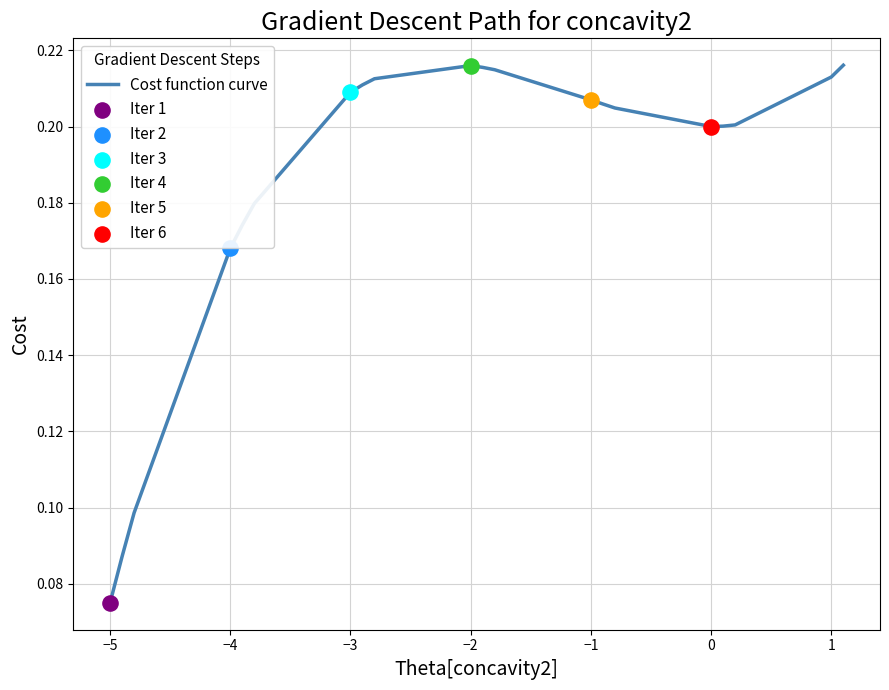

Is this an area chart (filled region under the line)?

No